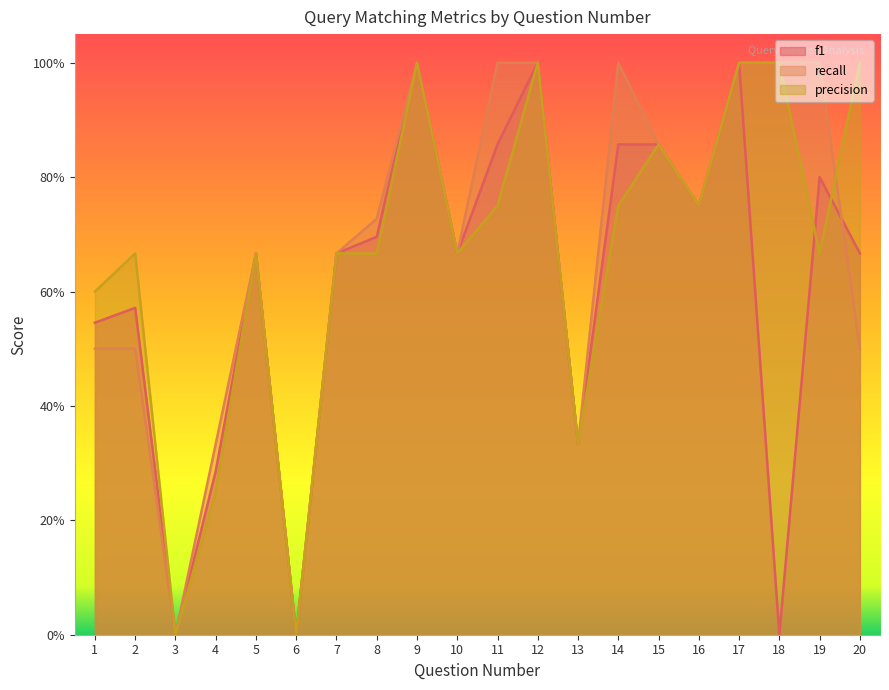

At which category does recall reach its first local peak?

5